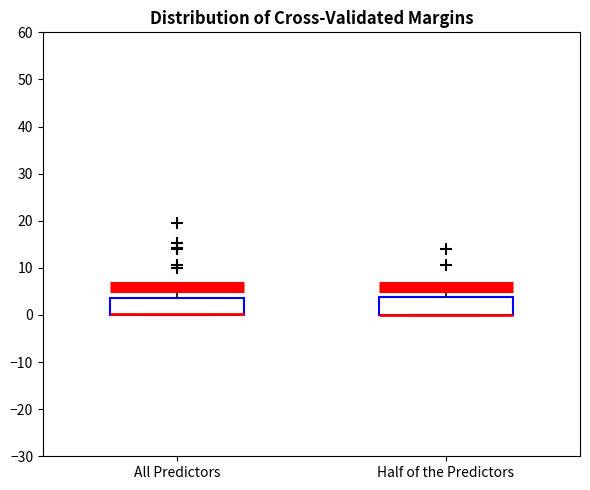

Reading left to right, read every box against the y-axis: the position of its median line, the range the box covers, and the ends of its whiskers. The values are not printed on the chart, so give them approximately, as read against the axis.

All Predictors: median 0 (drawn on the box's lower edge), box 0 to 4, whiskers 0 to 6
Half of the Predictors: median 0 (drawn on the box's lower edge), box 0 to 4, whiskers 0 to 6